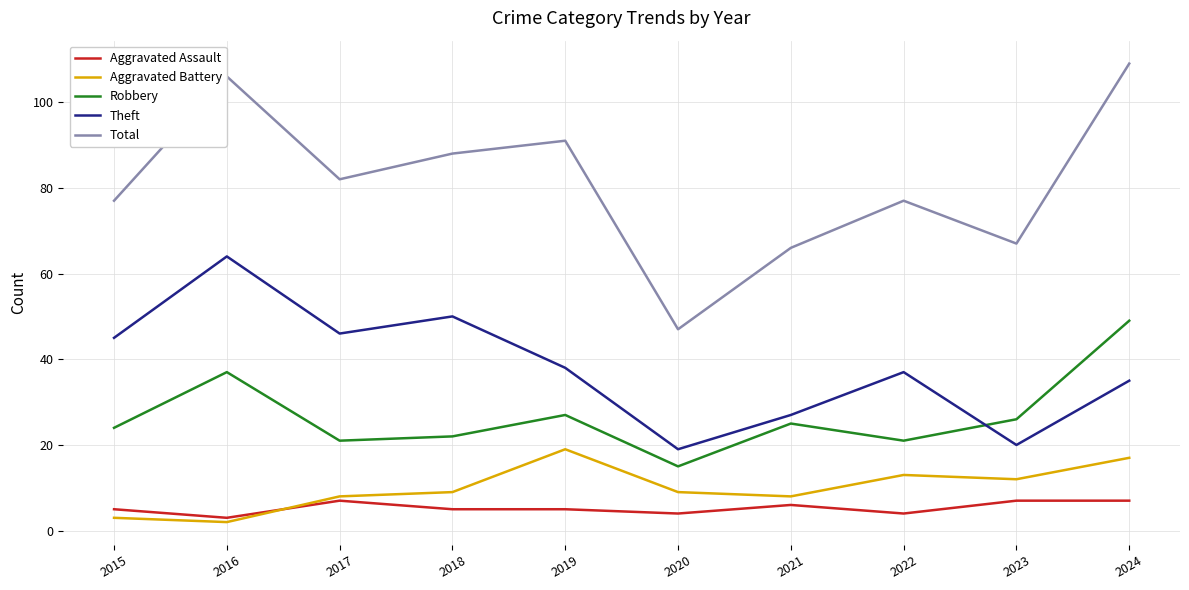

True or false: Robbery has more than 1 interior local peaks.

True